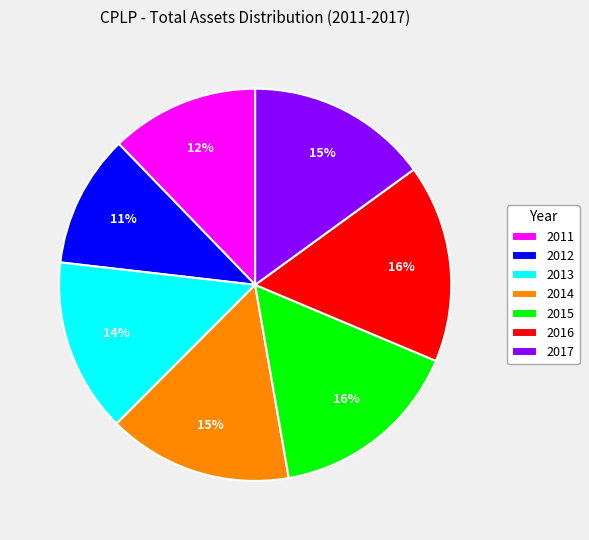

Which slice is the smallest?

2012